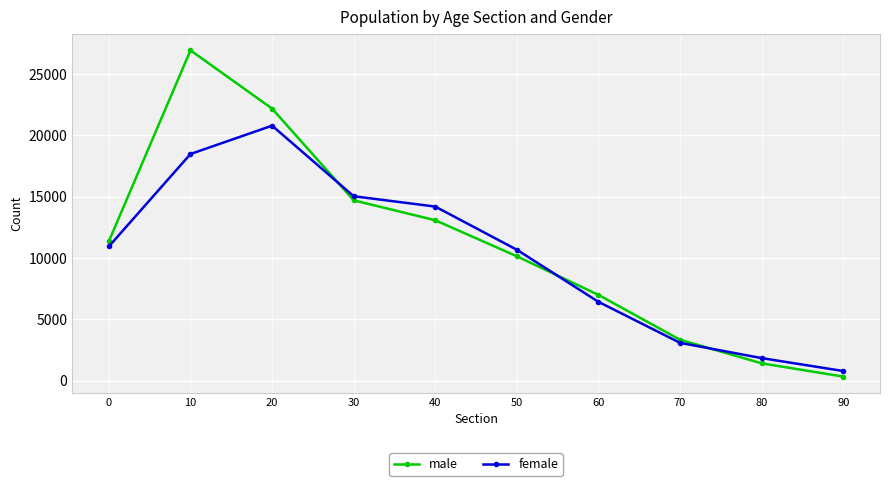

True or false: female has more than 1 points higher than both neighbors.

False